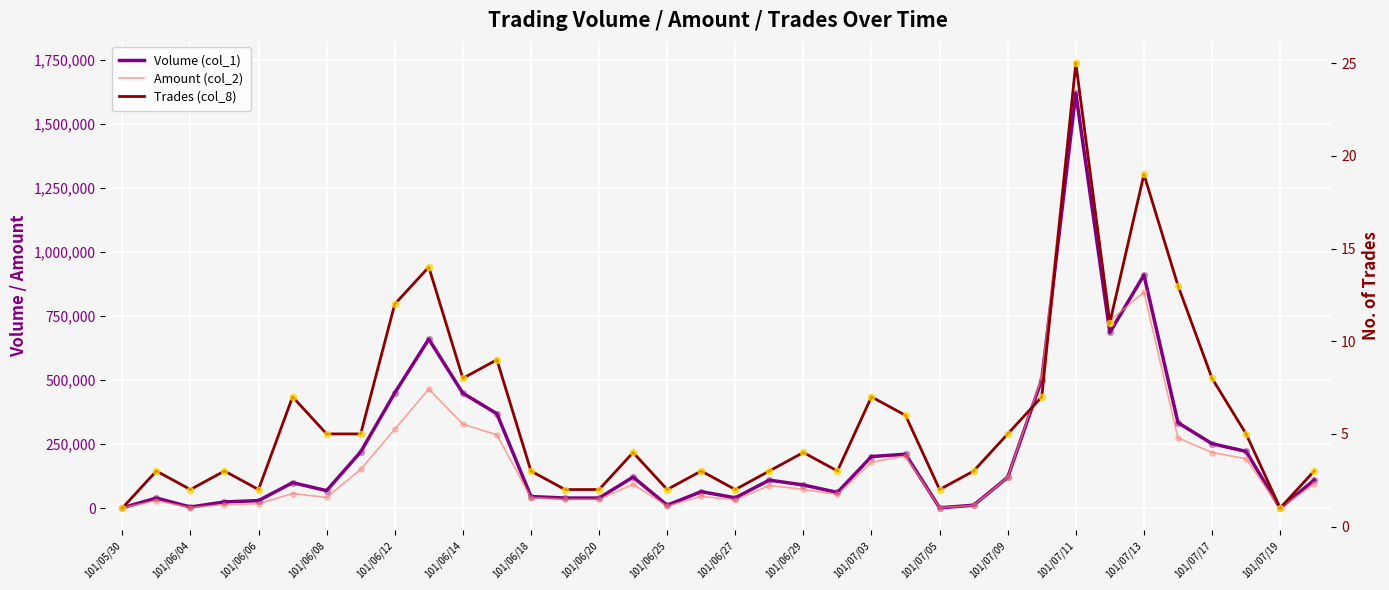

At how many categories does at least one series exceed 623132?

4